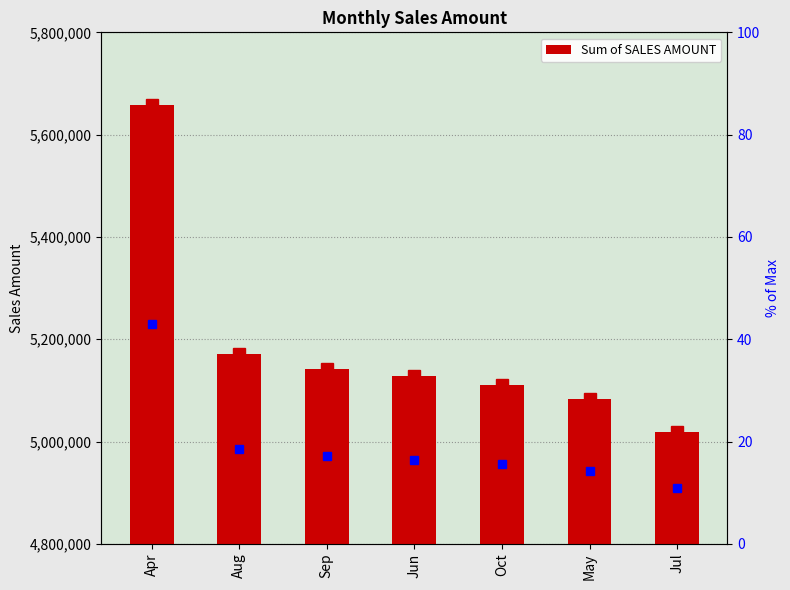

What is the average value?

5187788